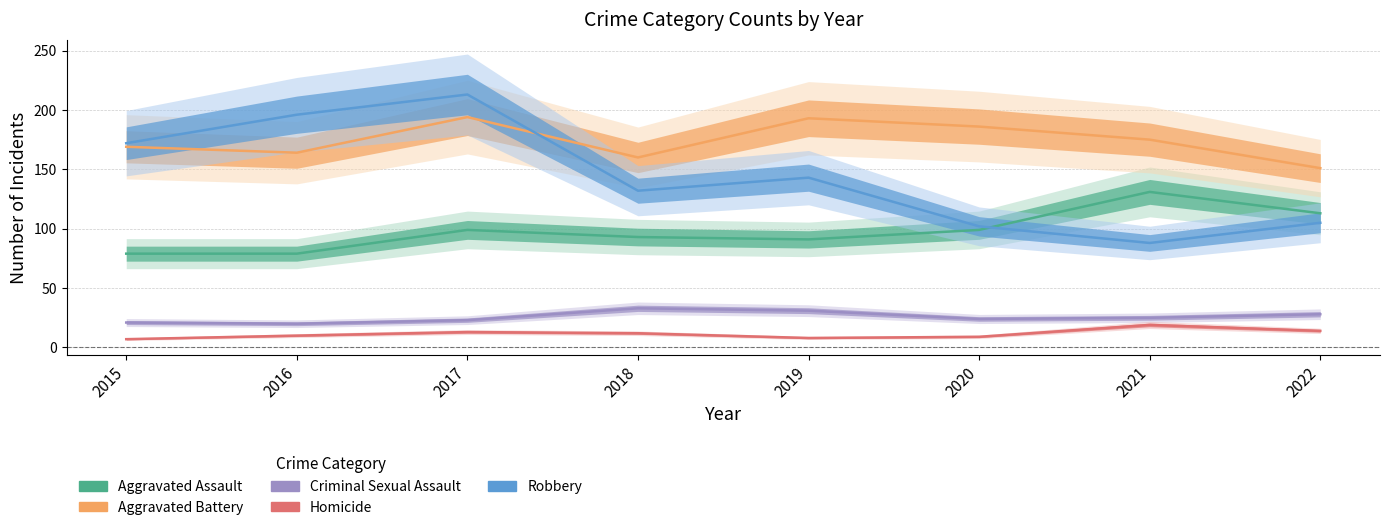

Is this an area chart (filled region under the line)?

No